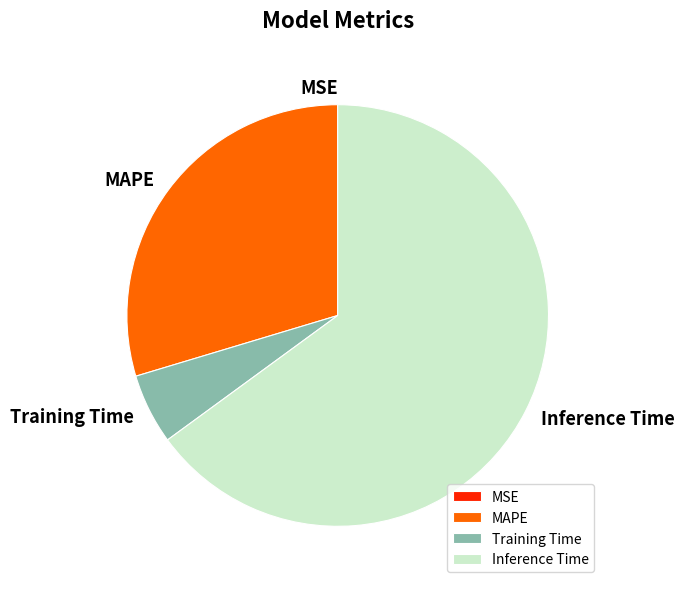

Is it true that MAPE is 36% of the pie?

False